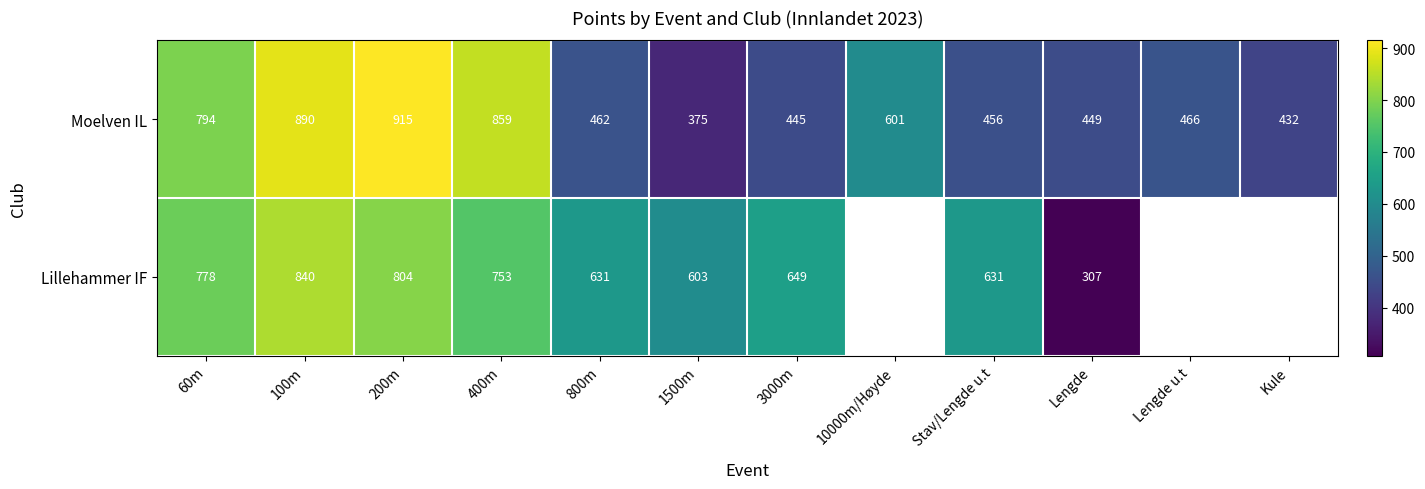

At Stav/Lengde u.t, list the series in order from largest to smallest.

Lillehammer IF, Moelven IL